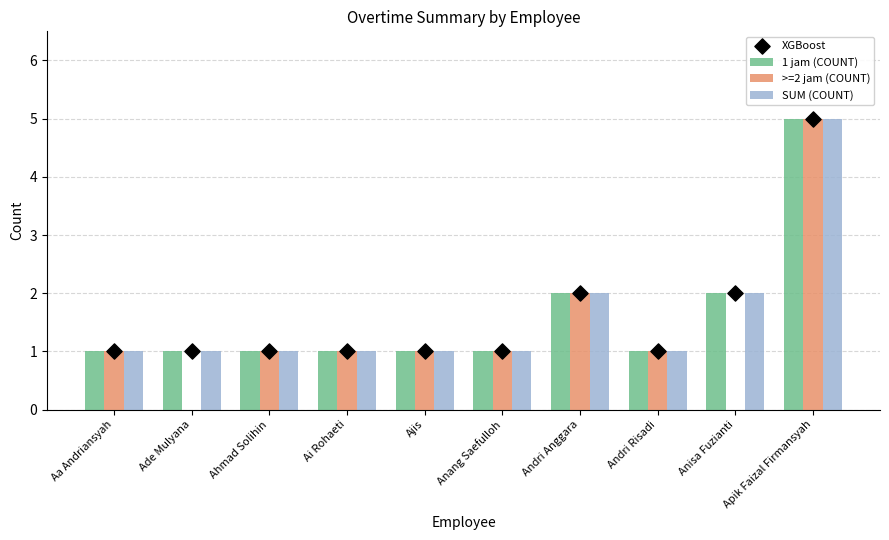

At which category is the sum across all series the highest?

Apik Faizal Firmansyah